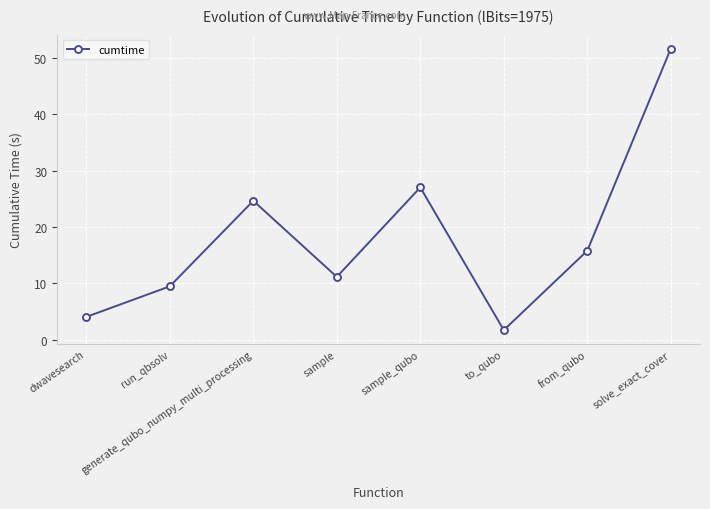

Is it true that the value at generate_qubo_numpy_multi_processing is 33.7?

False